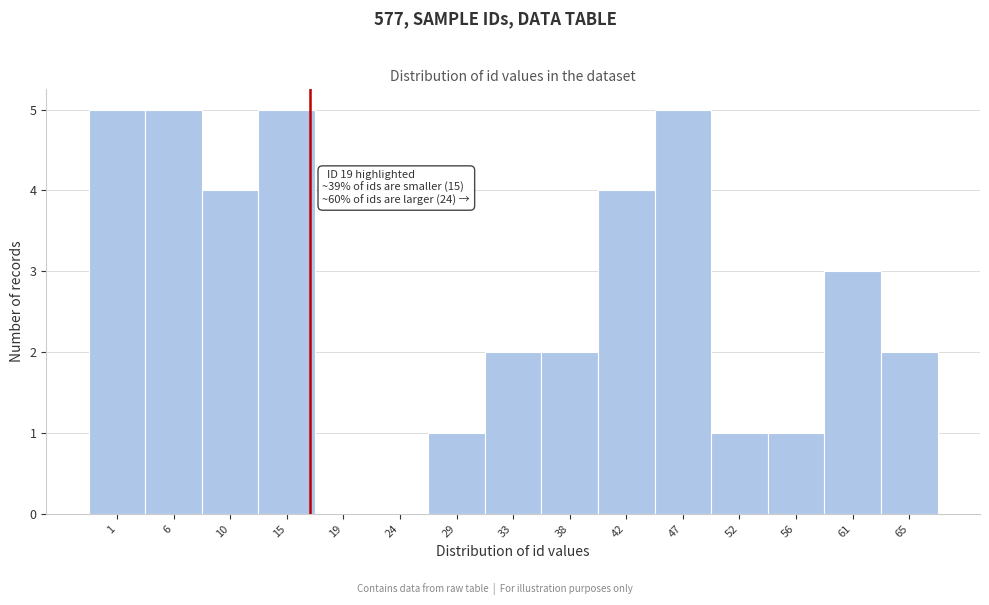

Reading right to left, extract all data points from this chart.

65=2	61=3	56=1	52=1	47=5	42=4	38=2	33=2	29=1	24=0	19=0	15=5	10=4	6=5	1=5